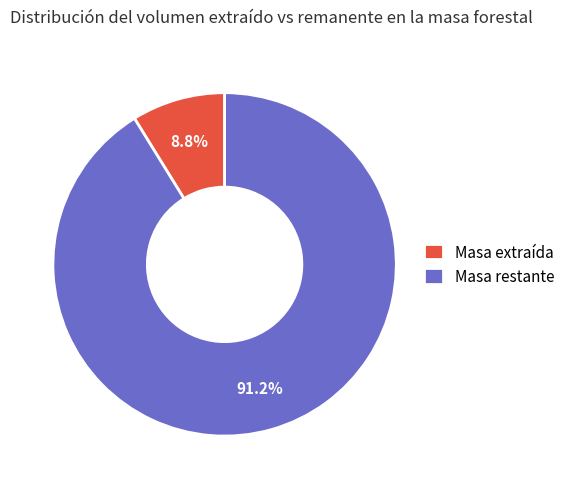

To the nearest percent, what is the average slice percentage?

50%